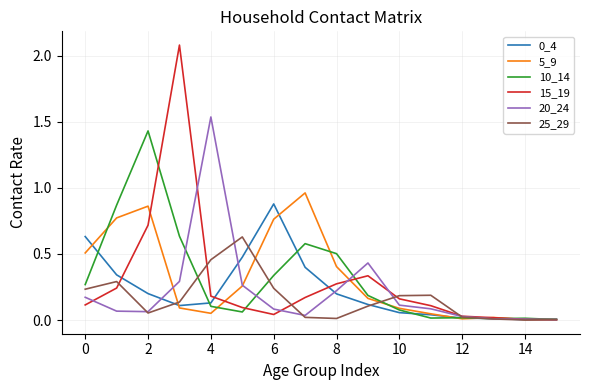

Reading left to right, list all the values displayed in this chart.

0_4: 0.6	0.3	0.2	0.1	0.1	0.5	0.9	0.4	0.2	0.1	0.1	0.0	0.0	0.0	0.0	0.0
5_9: 0.5	0.8	0.9	0.1	0.1	0.3	0.8	1.0	0.4	0.2	0.1	0.0	0.0	0.0	0.0	0.0
10_14: 0.3	0.9	1.4	0.6	0.1	0.1	0.3	0.6	0.5	0.2	0.1	0.0	0.0	0.0	0.0	0.0
15_19: 0.1	0.2	0.7	2.1	0.2	0.1	0.0	0.2	0.3	0.3	0.2	0.1	0.0	0.0	0.0	0.0
20_24: 0.2	0.1	0.1	0.3	1.5	0.3	0.1	0.0	0.2	0.4	0.1	0.1	0.0	0.0	0.0	0.0
25_29: 0.2	0.3	0.1	0.1	0.5	0.6	0.2	0.0	0.0	0.1	0.2	0.2	0.0	0.0	0.0	0.0